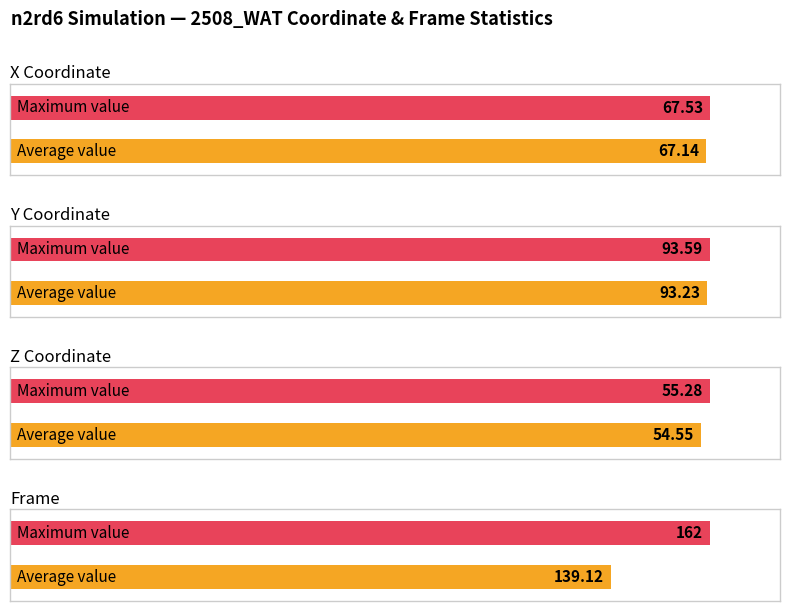

The Mean Z series shows 90.3 at 2508_WAT. True or false?

False